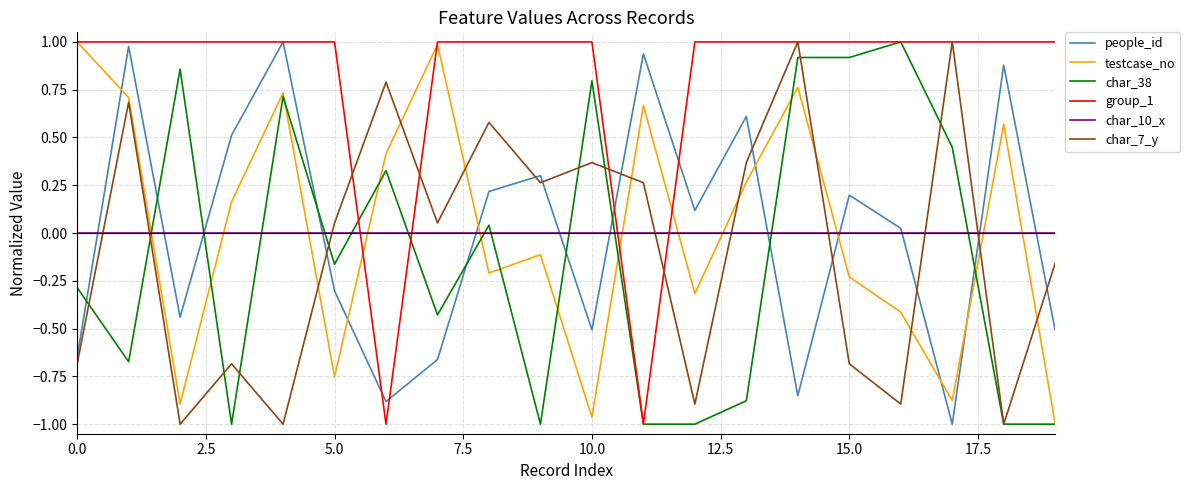

Does the chart have visible grid lines?

Yes